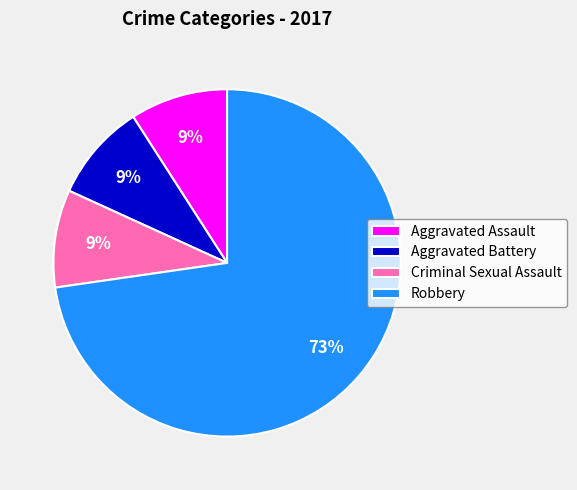

Which category has the biggest portion of the pie?

Robbery